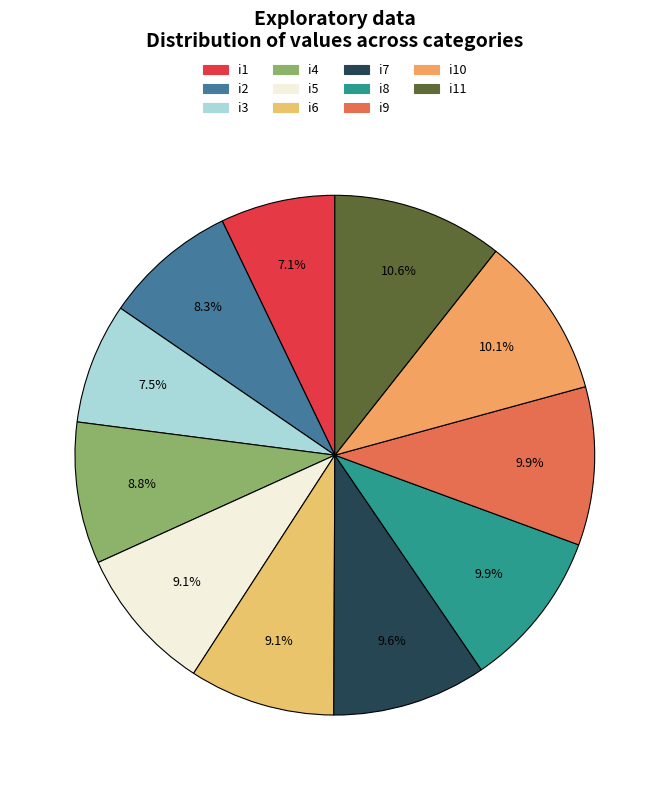

What is the largest slice in the pie chart?

i11